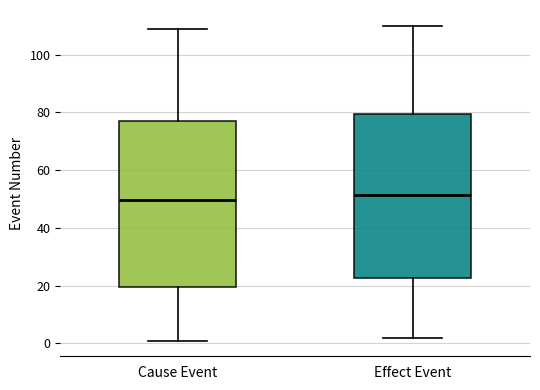

Where is the upper edge of the box for Cause Event on the y-axis? The values are not printed on the chart, so give them approximately, as read against the axis.

78